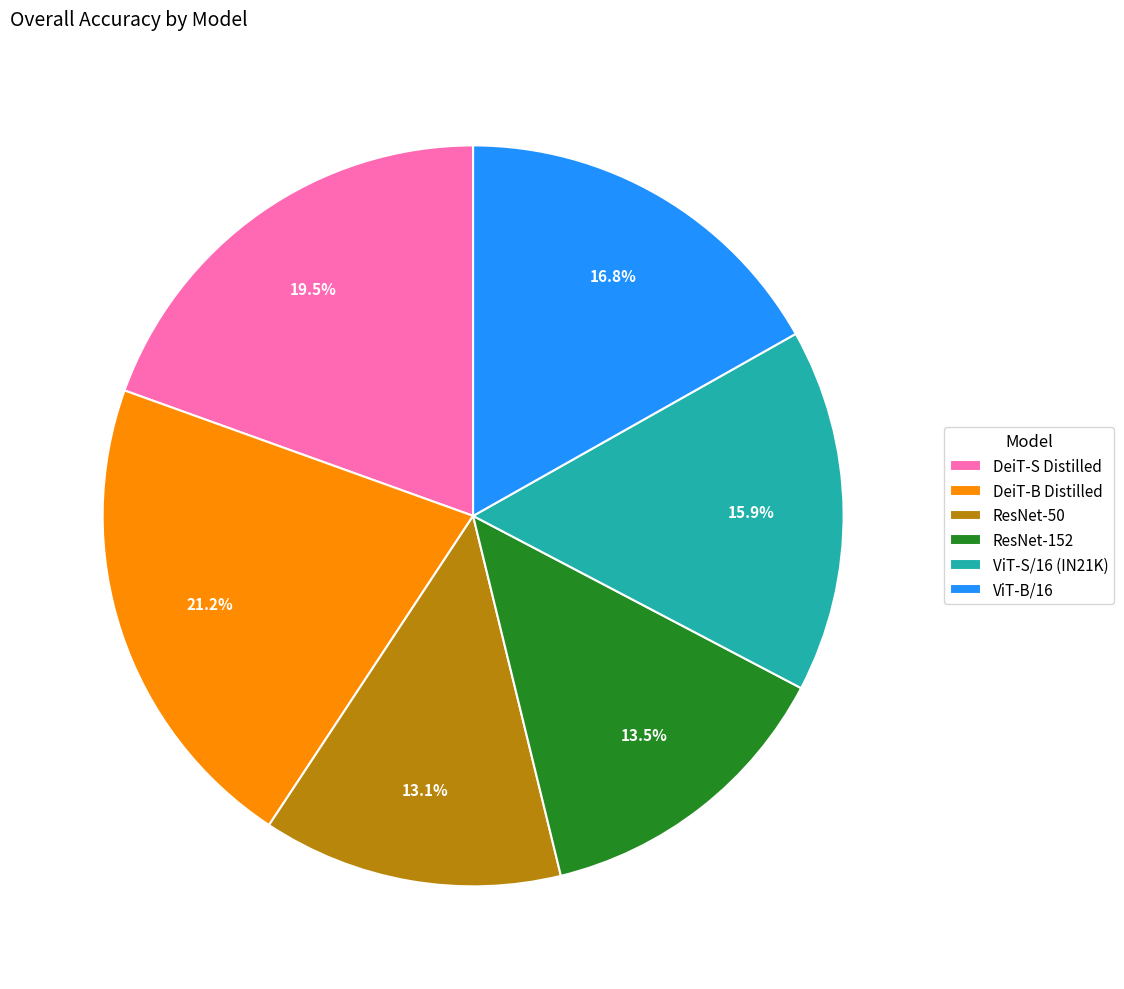

Does ViT-B/16 account for over 50% of the chart?

No